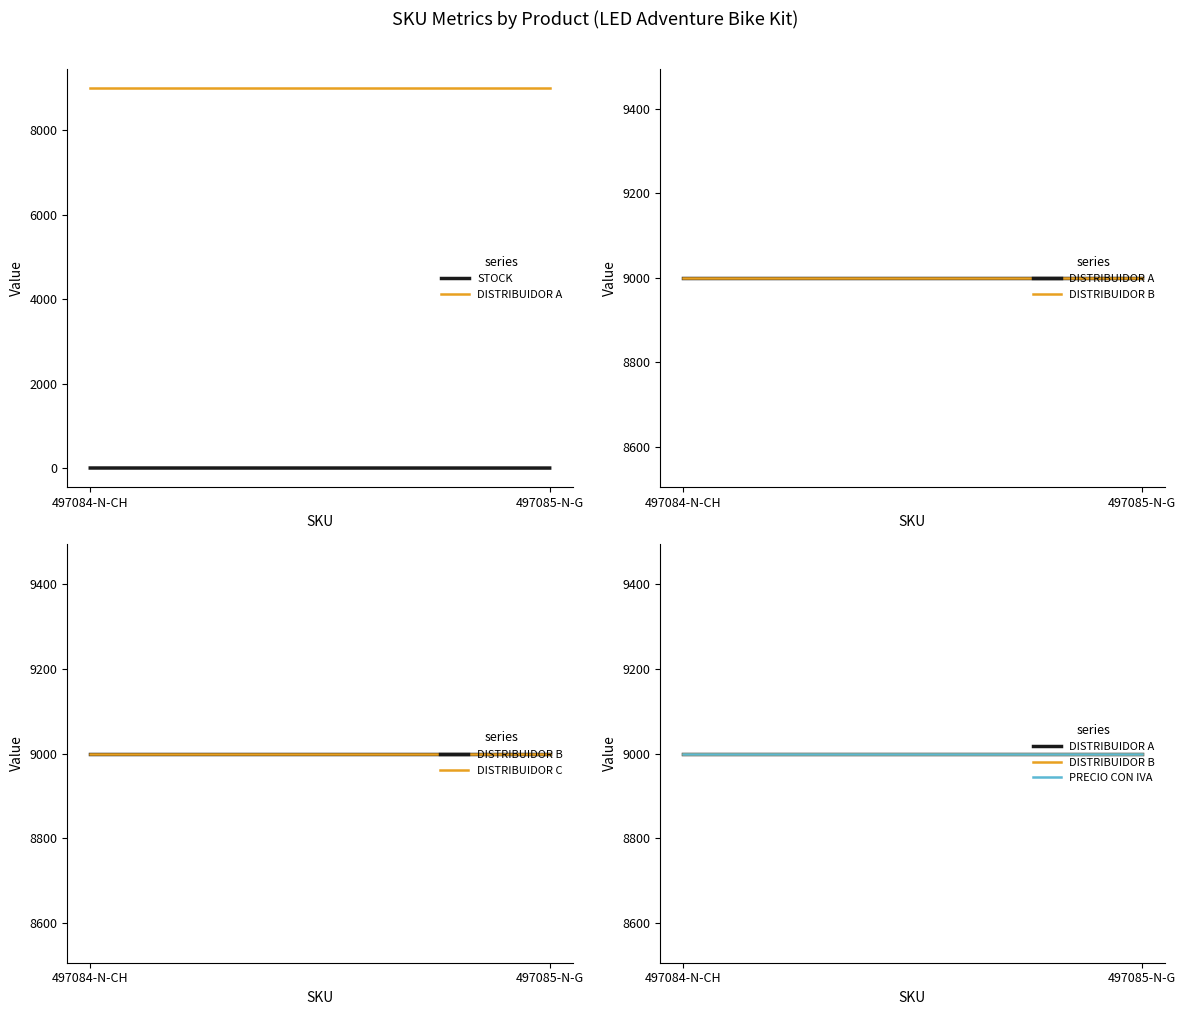

What is the value of the DISTRIBUIDOR B point at the 2nd from the left?

9000